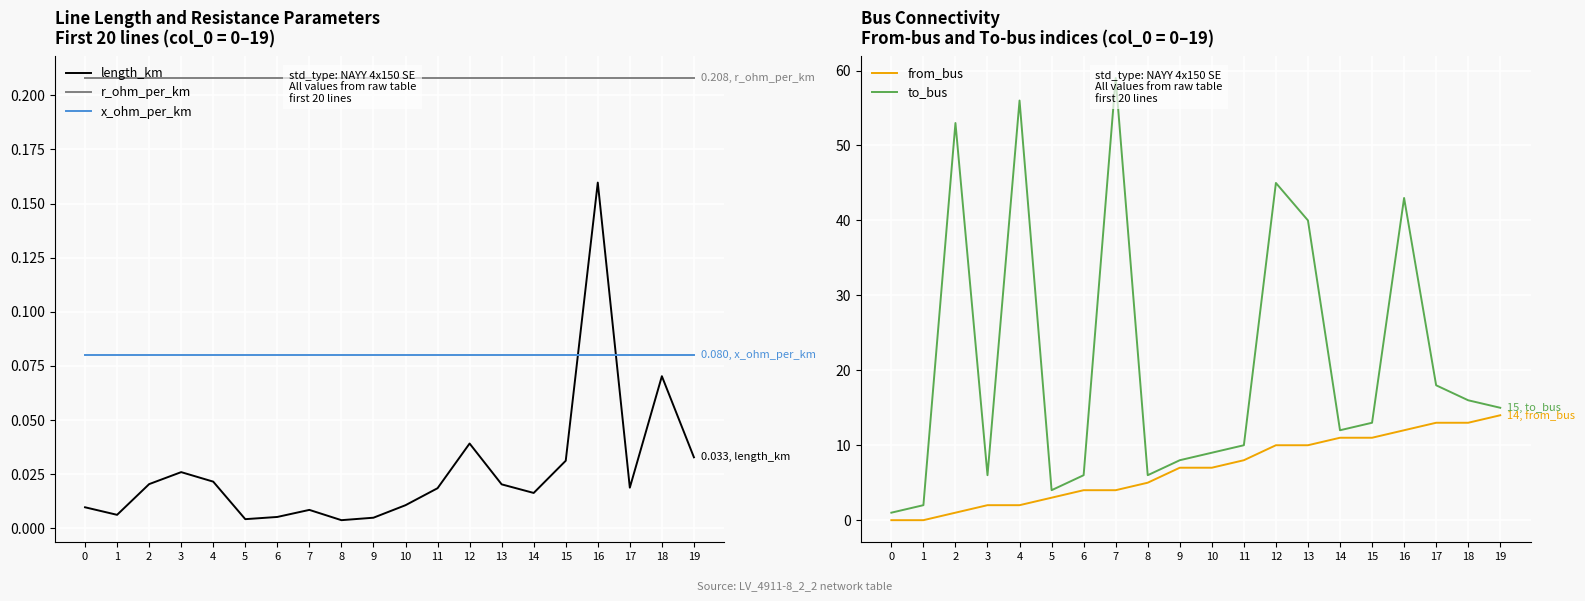

What is the spread (max minus min) of values at 18?

15.9